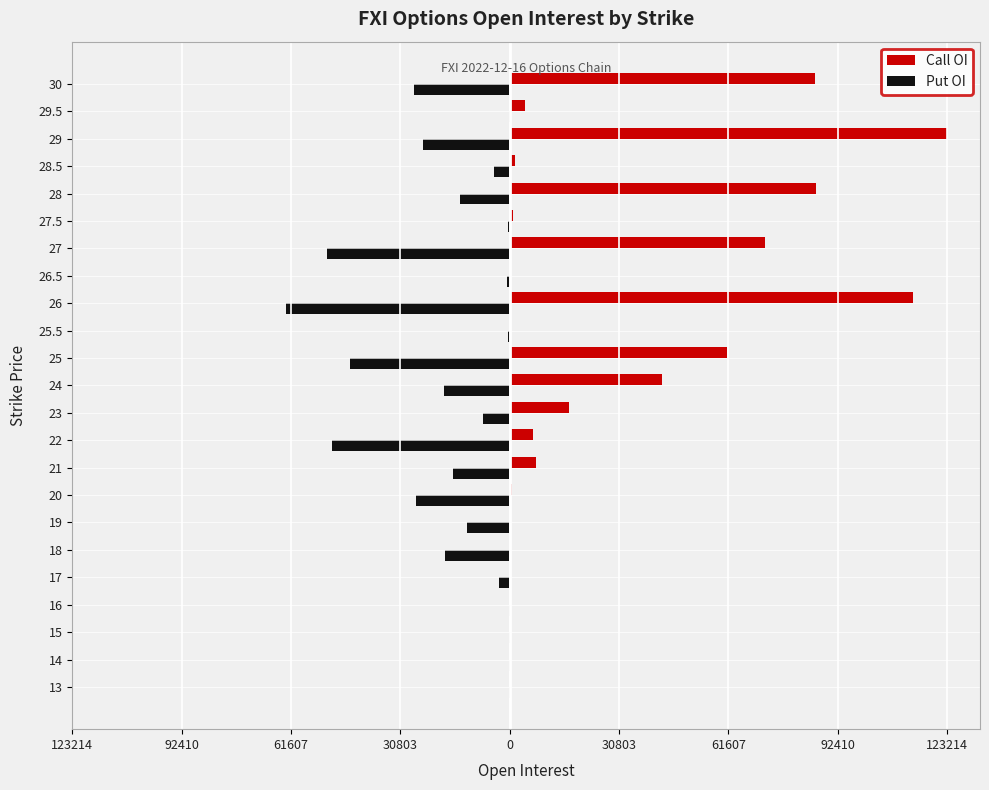

What are all the series names shown in the legend?

Call OI, Put OI